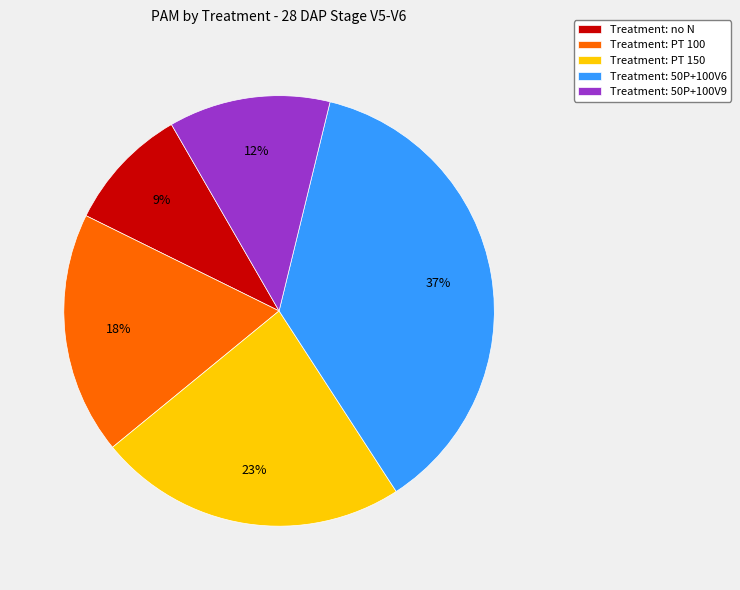

What percentage is the Treatment: 50P+100V6 slice, to the nearest percent?

37%